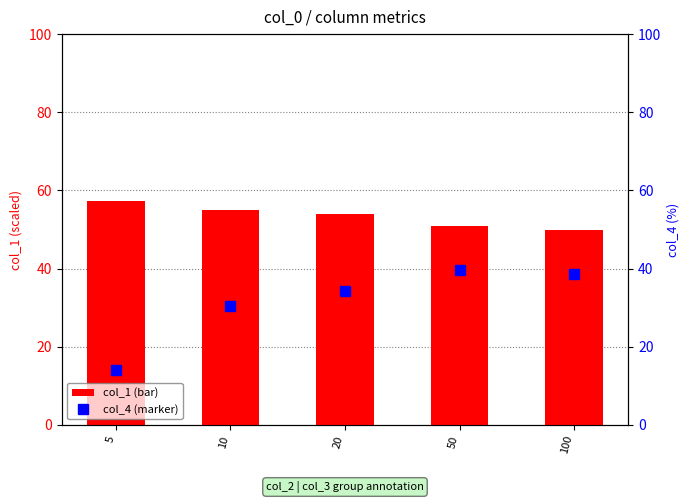

Reading left to right, list all the values displayed in this chart.

col_1: 57.2	55.0	53.9	50.8	50.0
col_4: 14.1	30.5	34.3	39.7	38.6